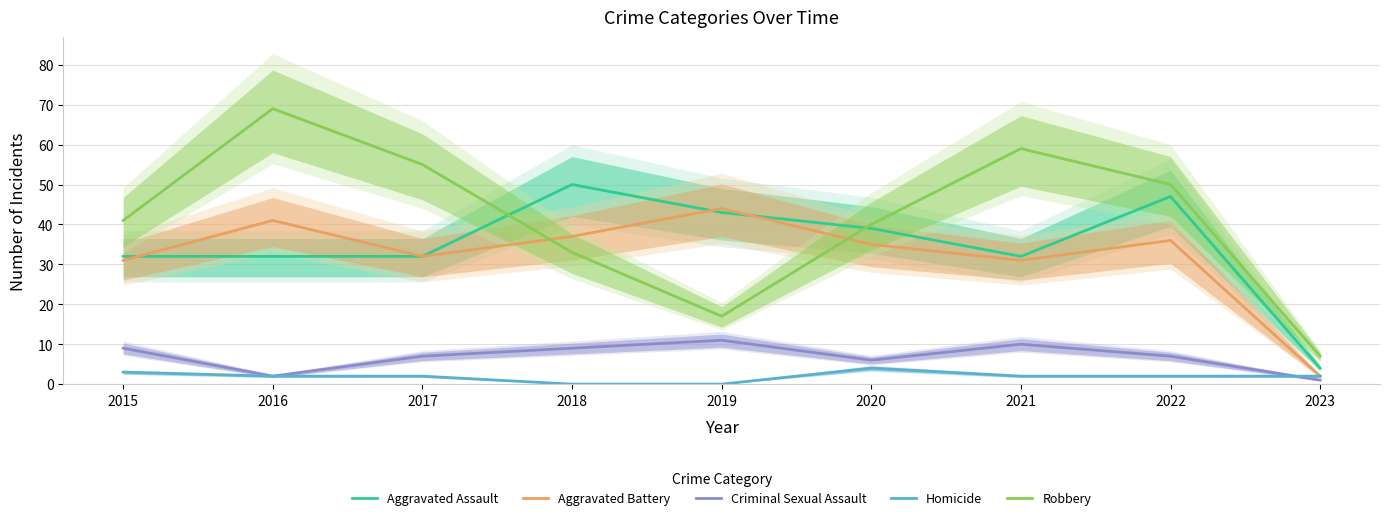

How many lines are shown in the chart?

5